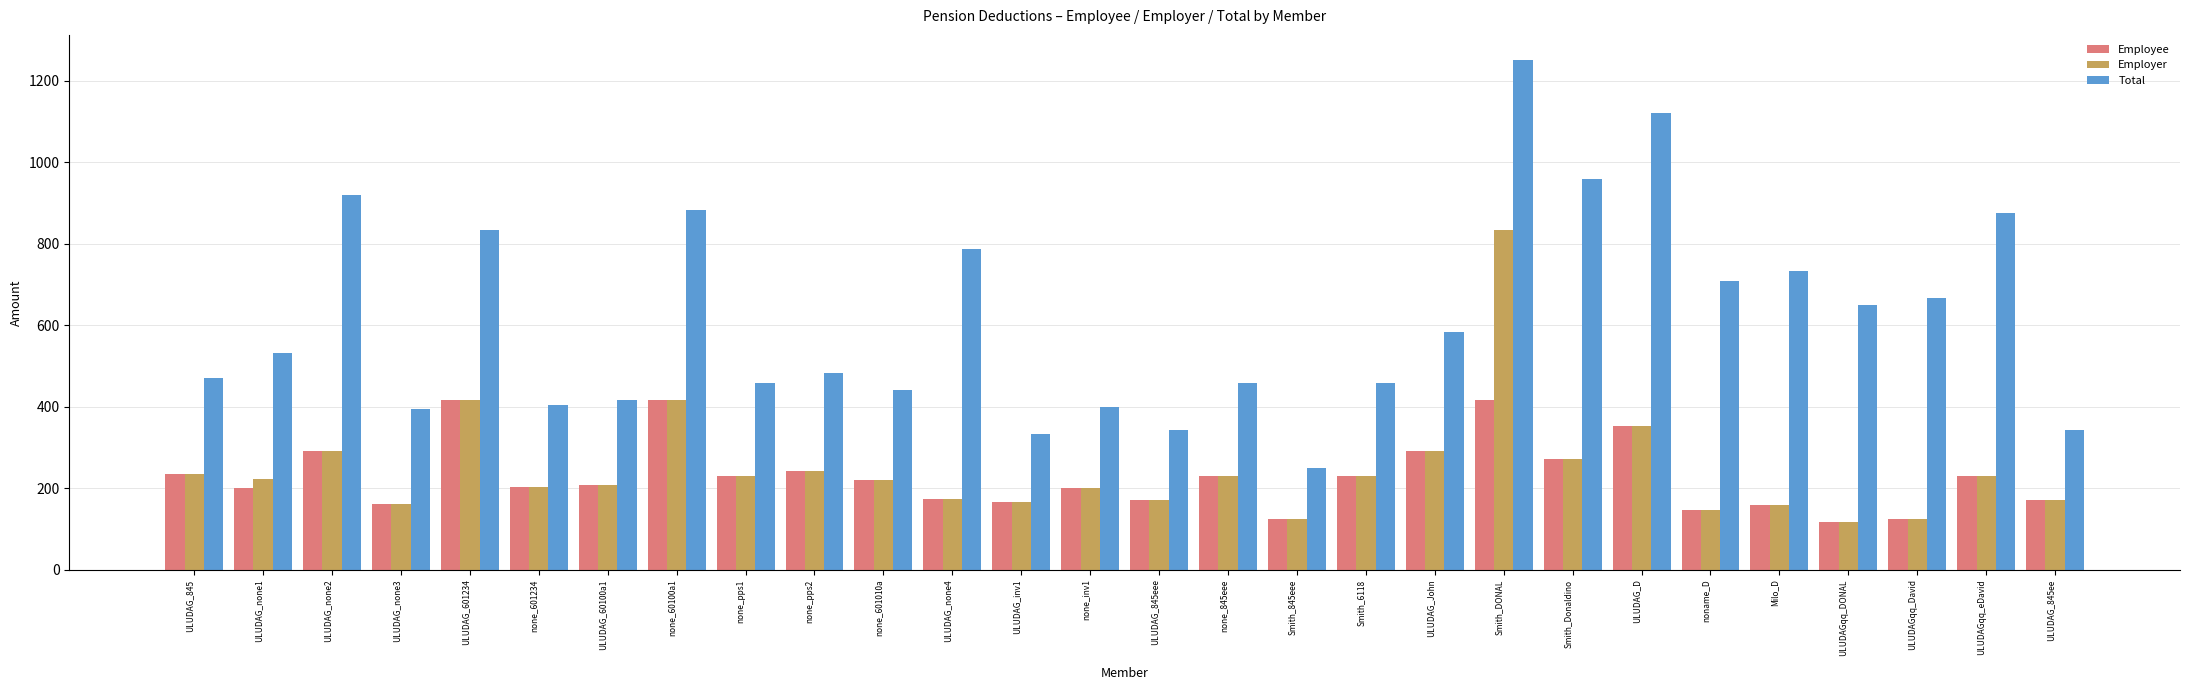

Does the chart contain any negative values?

No